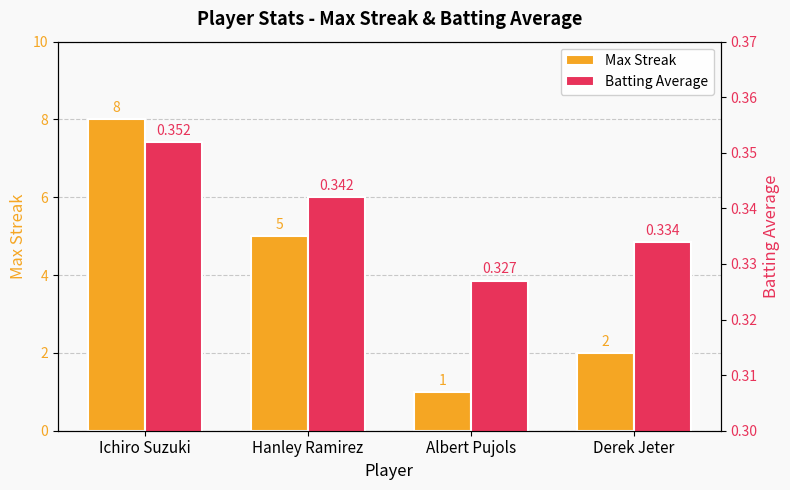

Which series has the largest total across all categories?

Max Streak